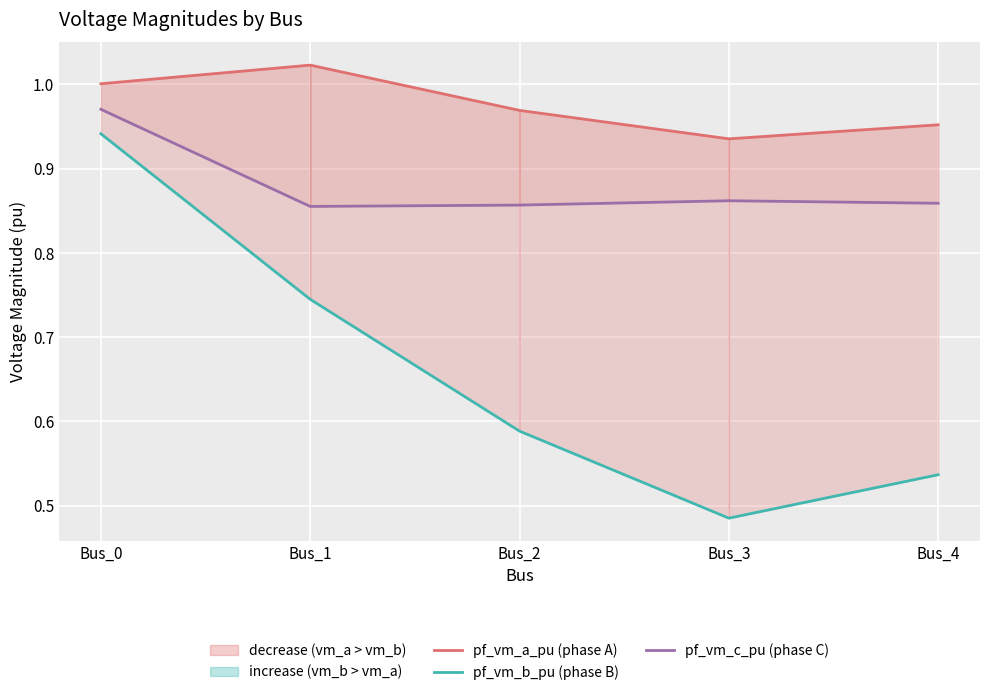

Rank the series by their average value, from lowest to highest.

pf_vm_b_pu, pf_vm_c_pu, pf_vm_a_pu